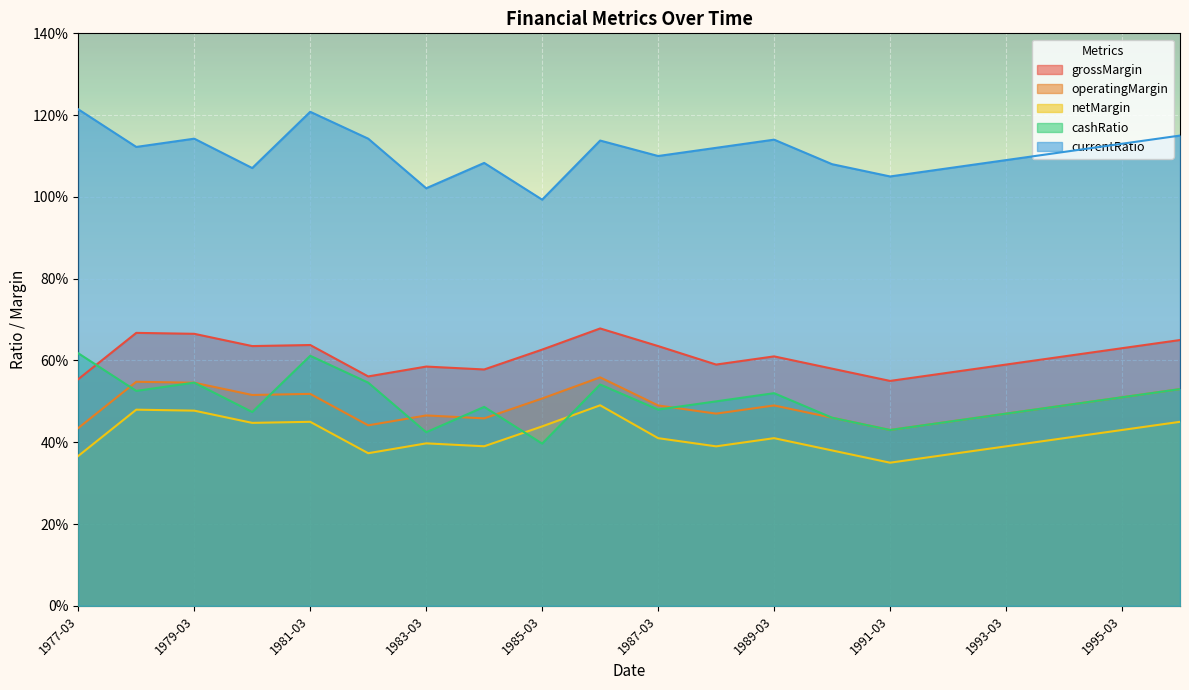

Between 1978-03 and 1993-03, which series saw the biggest shift?

netMargin